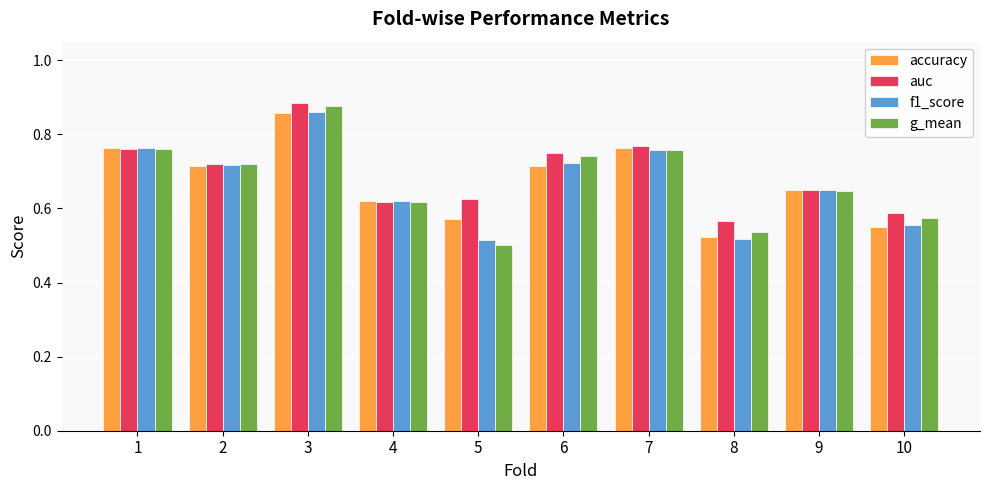

At which label does g_mean reach its peak?

3